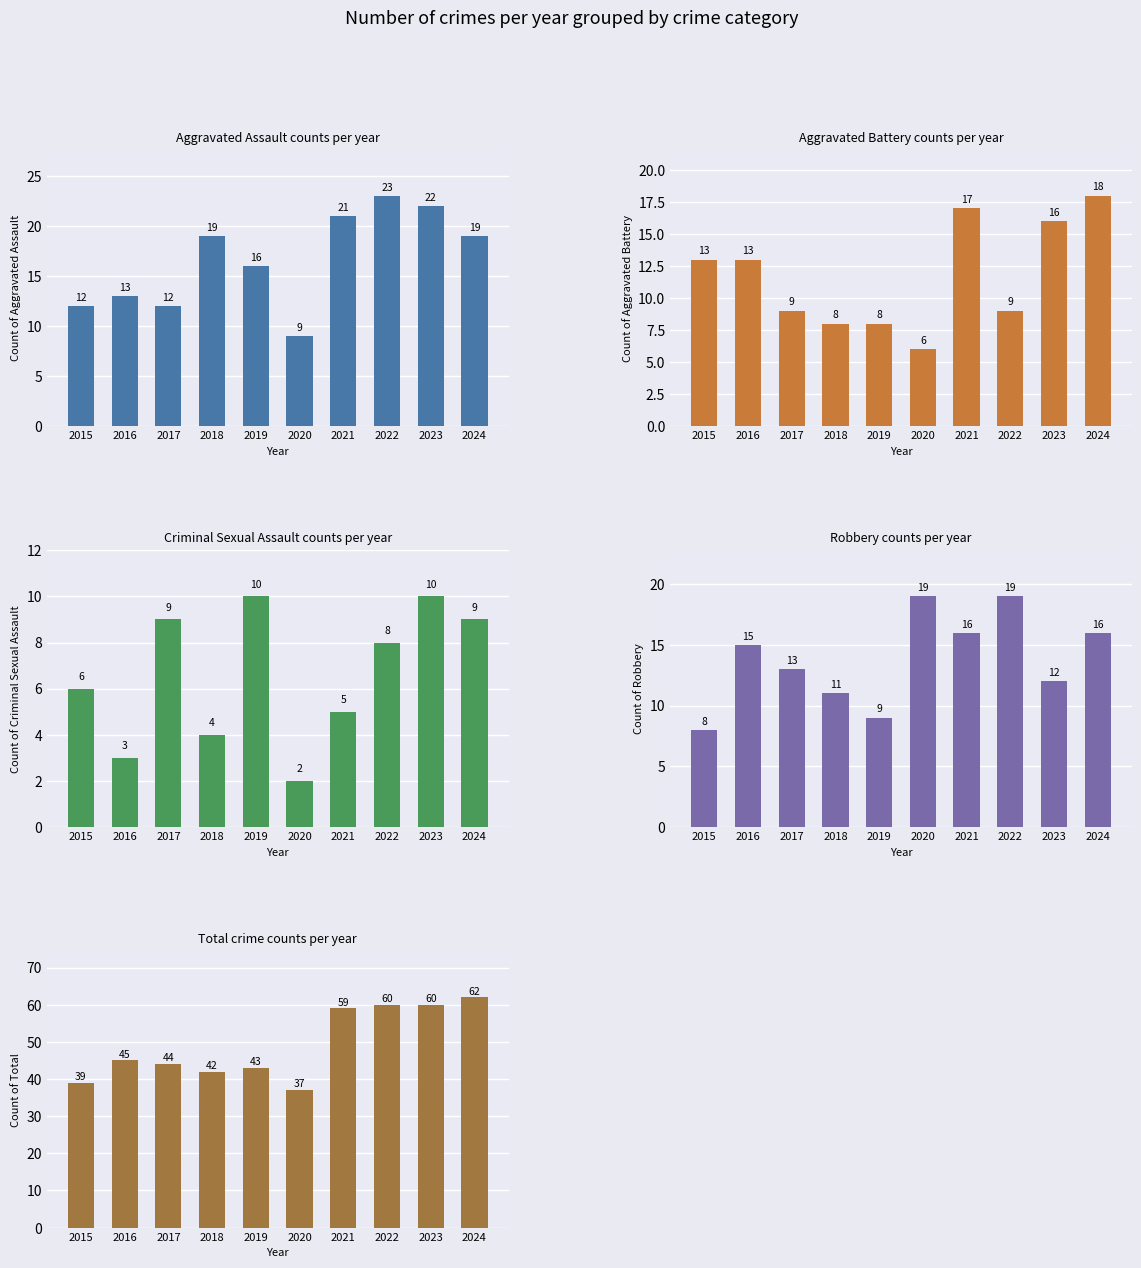

What is the greatest value displayed?

62